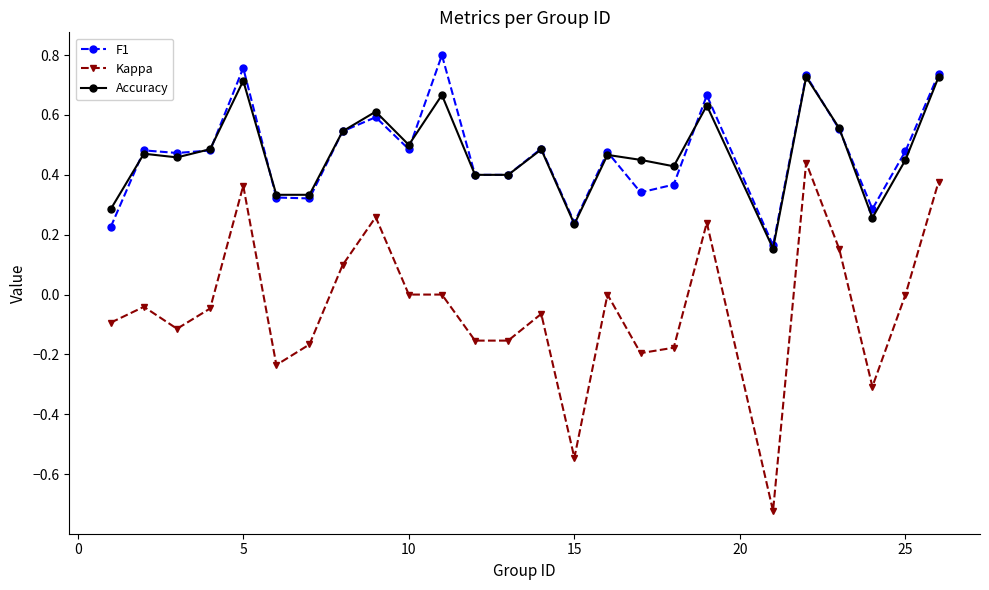

True or false: Kappa has more than 1 interior local peaks.

True